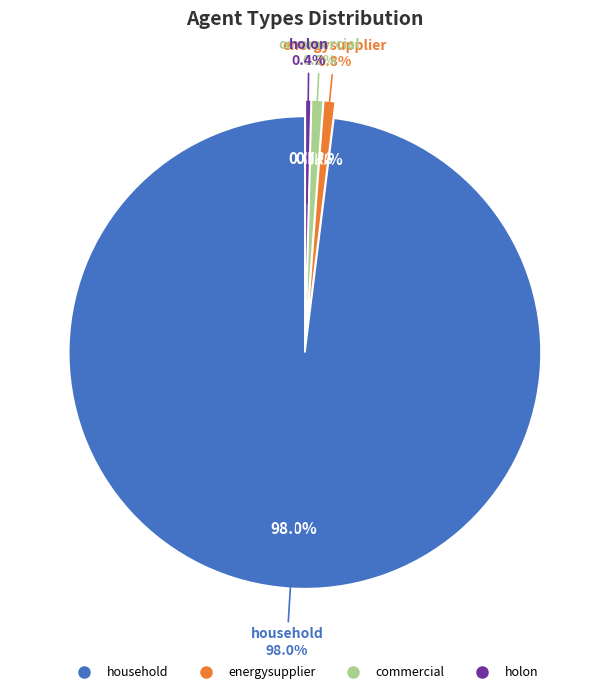

What is the largest slice in the pie chart?

household